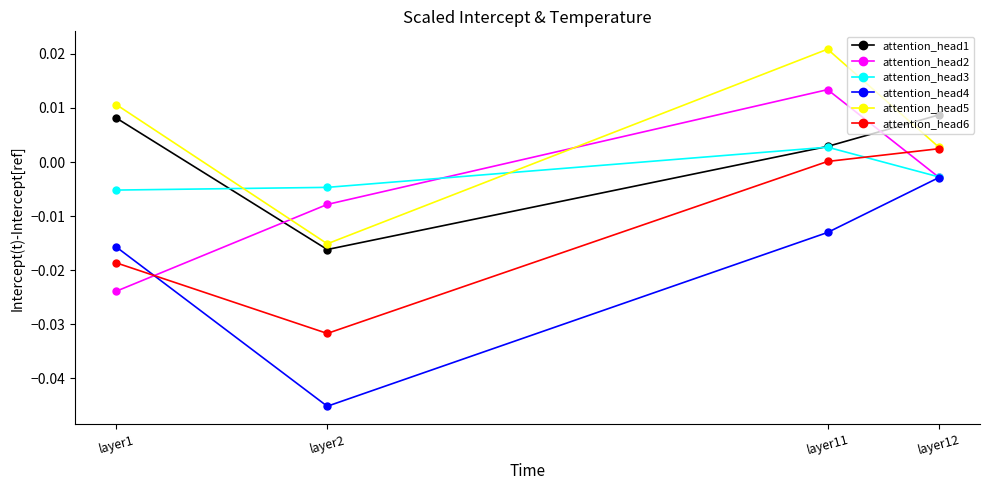

Does the chart have visible grid lines?

No